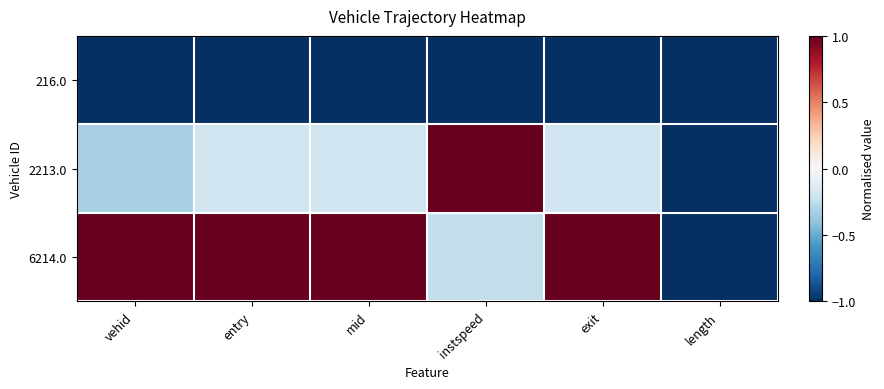

Which label corresponds to the largest value in the chart?

instspeed